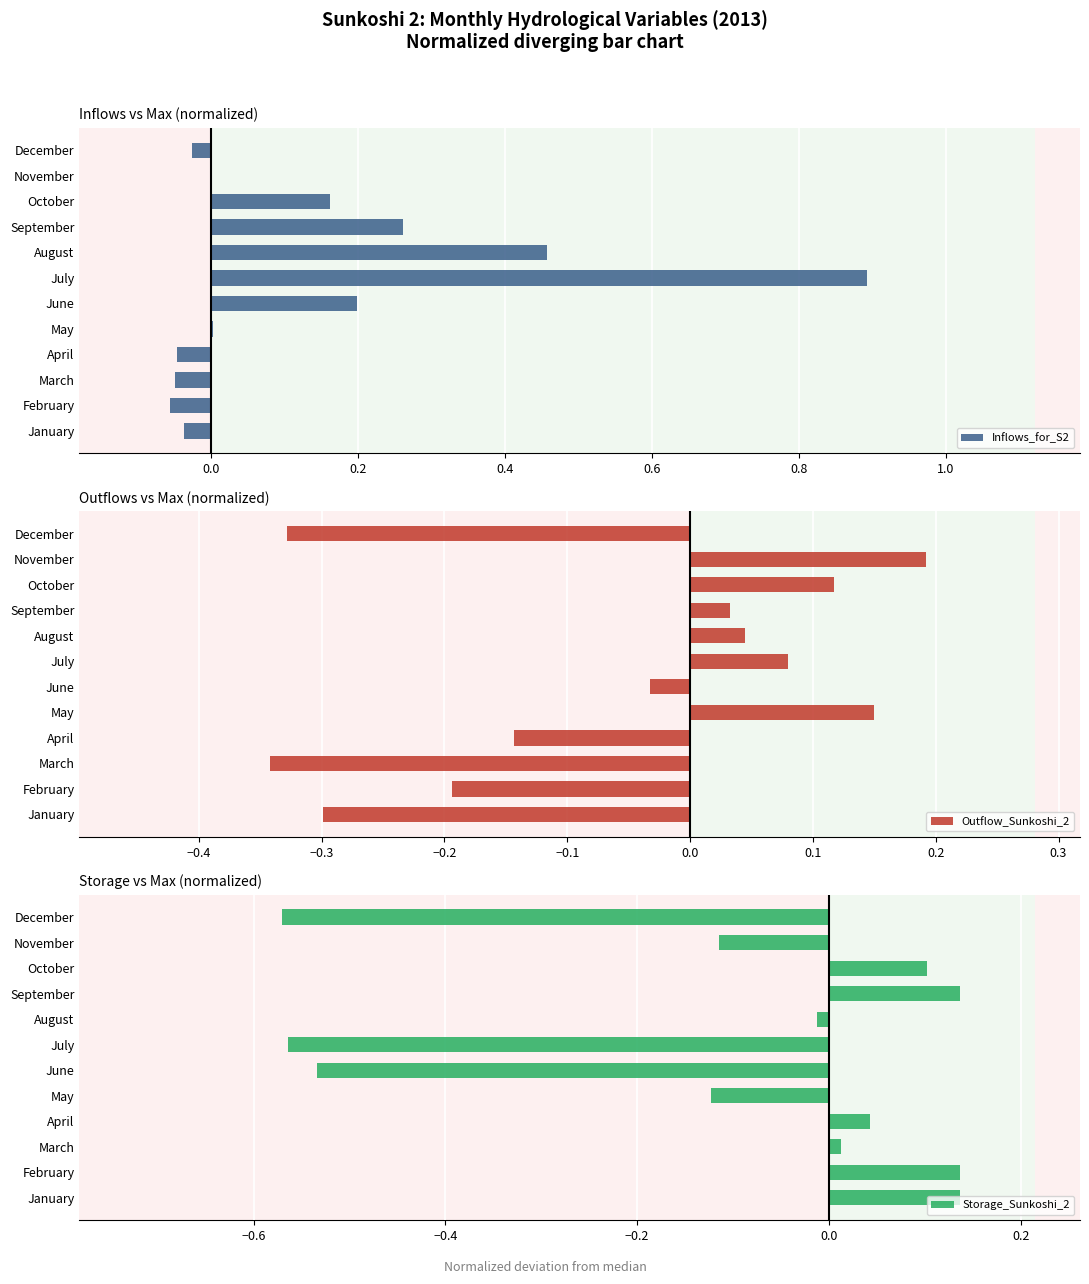

What is the average value of the Outflow_Sunkoshi_2 series?

-0.1